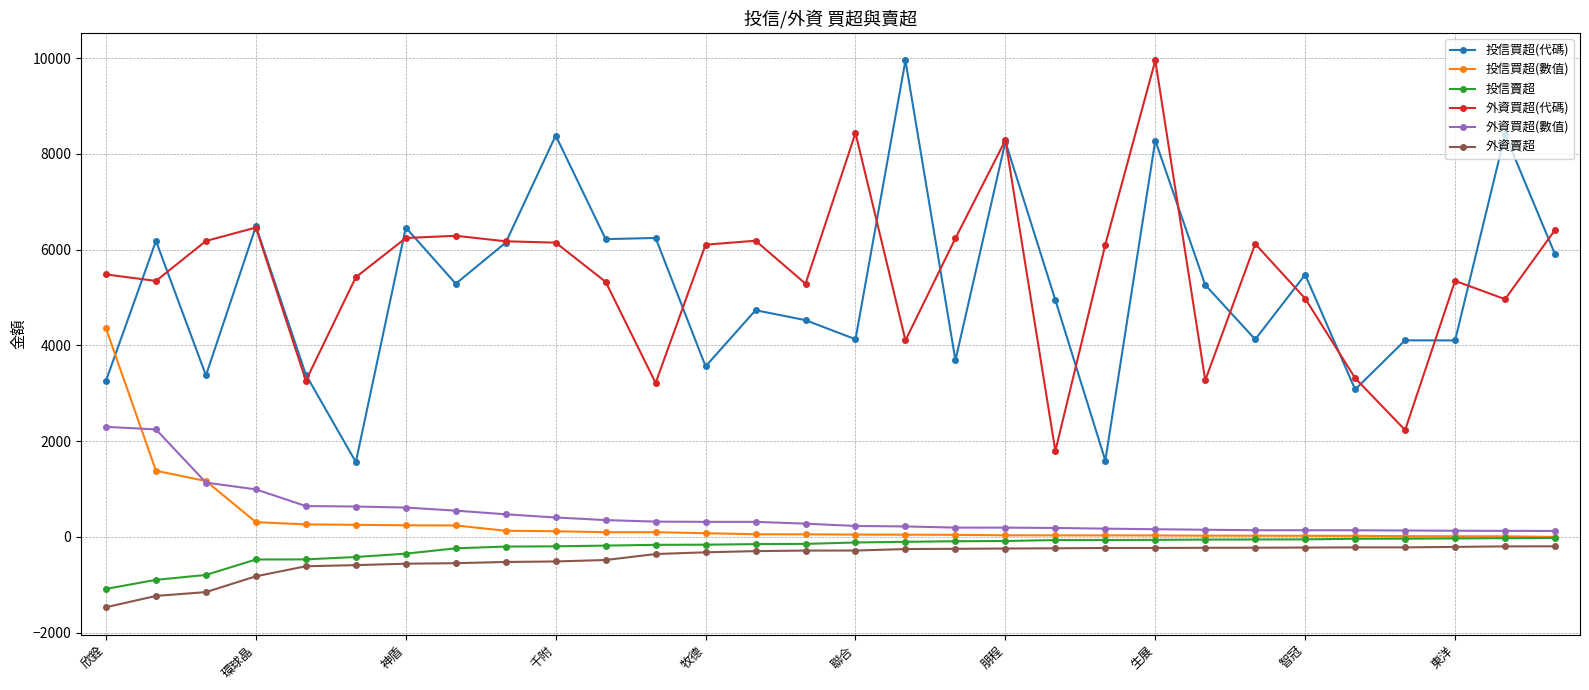

True or false: 外資賣超 and 投信買超(代碼) cross at least once.

False